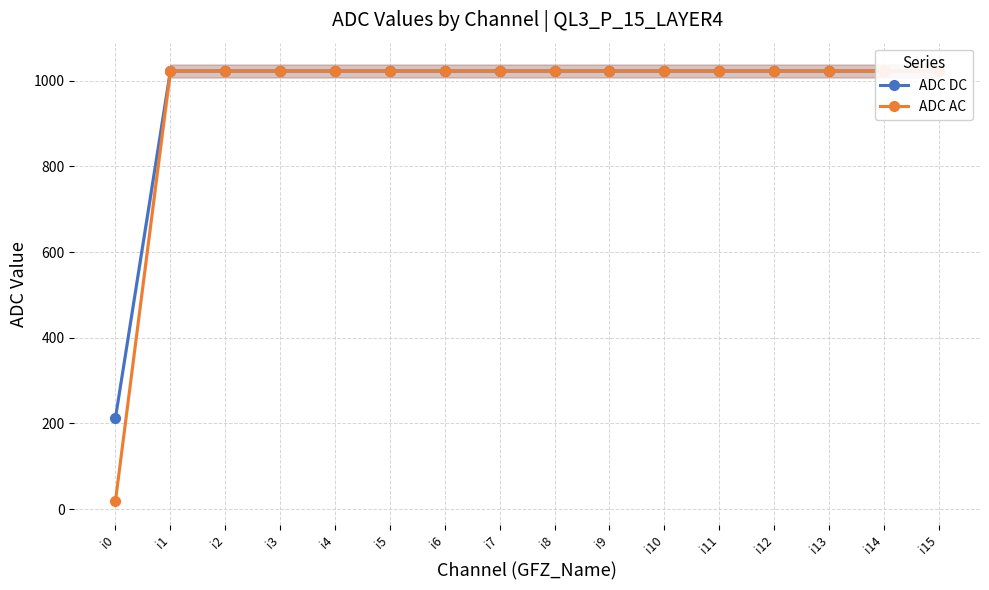

Reading right to left, extract all data points from this chart.

ADC DC: i15=1023	i14=1023	i13=1023	i12=1023	i11=1023	i10=1023	i9=1023	i8=1023	i7=1023	i6=1023	i5=1023	i4=1023	i3=1023	i2=1023	i1=1023	i0=213
ADC AC: i15=1023	i14=1023	i13=1023	i12=1023	i11=1023	i10=1023	i9=1023	i8=1023	i7=1023	i6=1023	i5=1023	i4=1023	i3=1023	i2=1023	i1=1023	i0=19